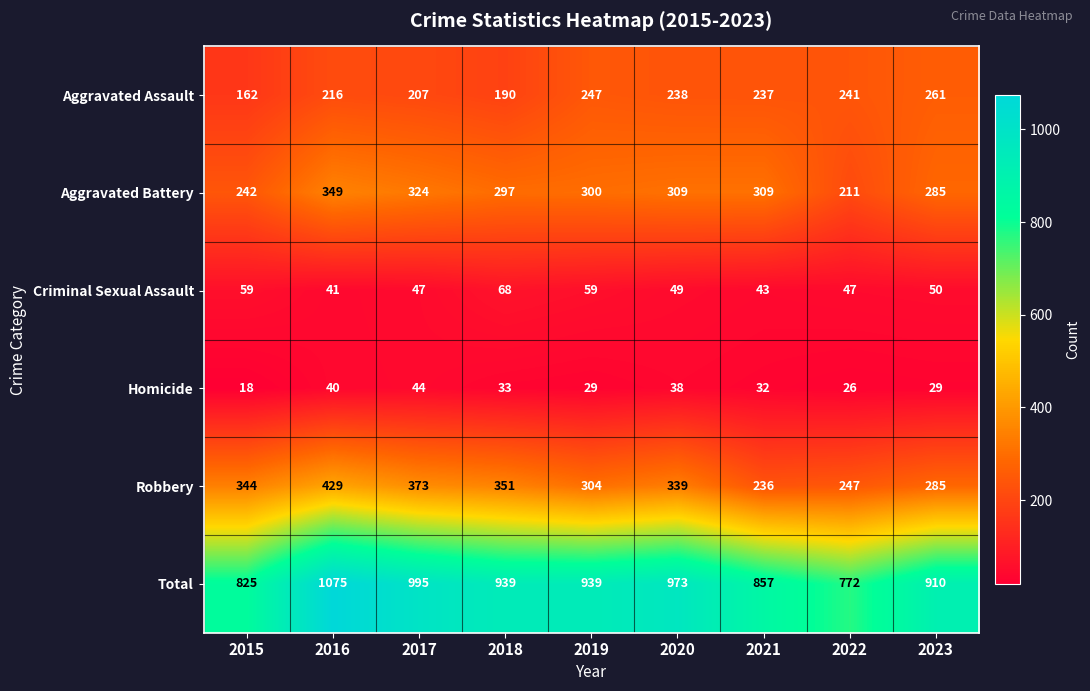

Which label corresponds to the smallest value in the chart?

2015